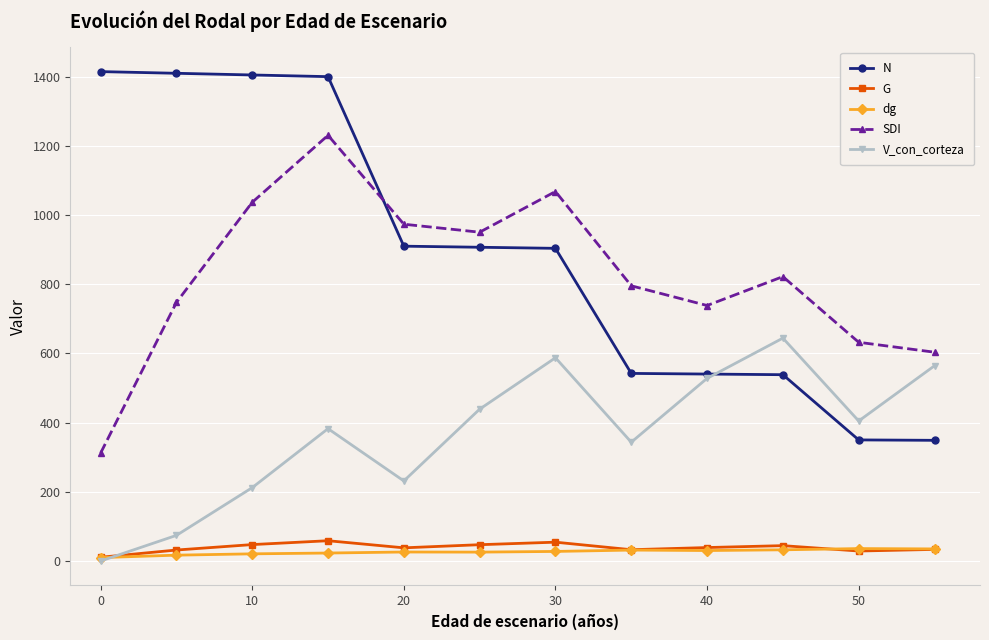

True or false: dg has more than 1 points higher than both neighbors.

True